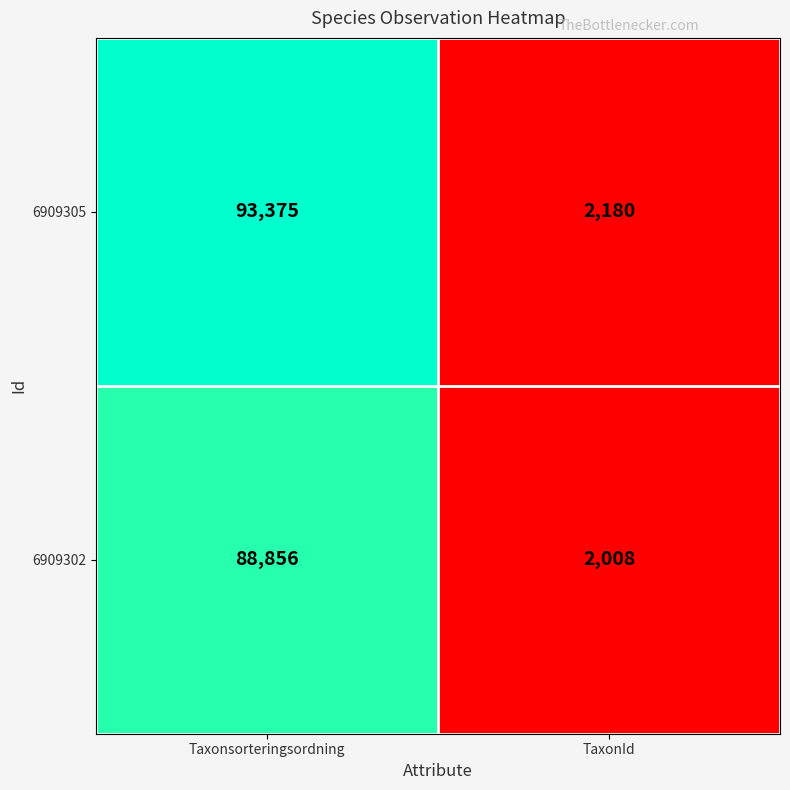

At TaxonId, list the series in order from largest to smallest.

6909305, 6909302